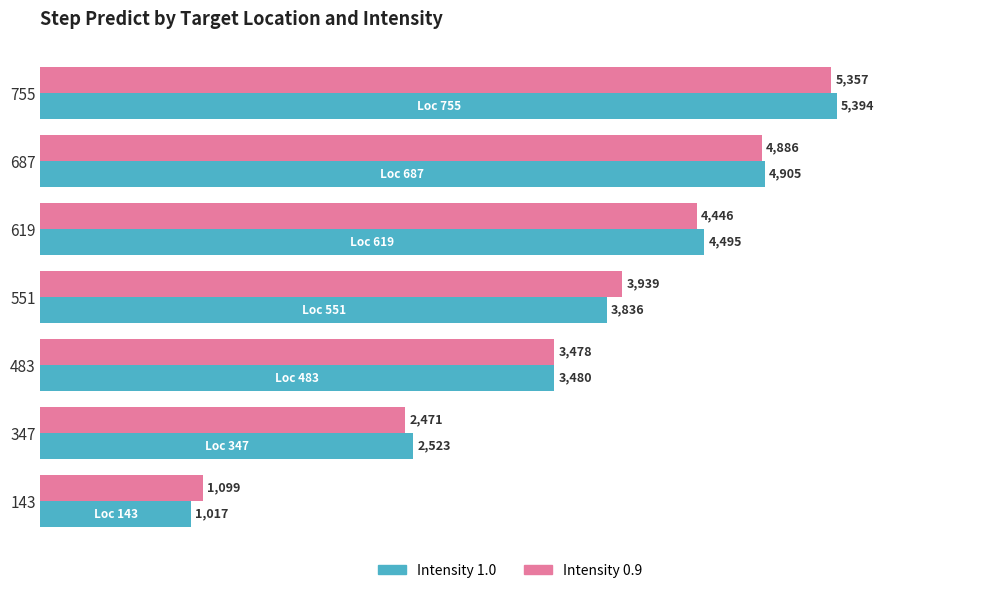

At which label does Intensity 1.0 reach its minimum?

143